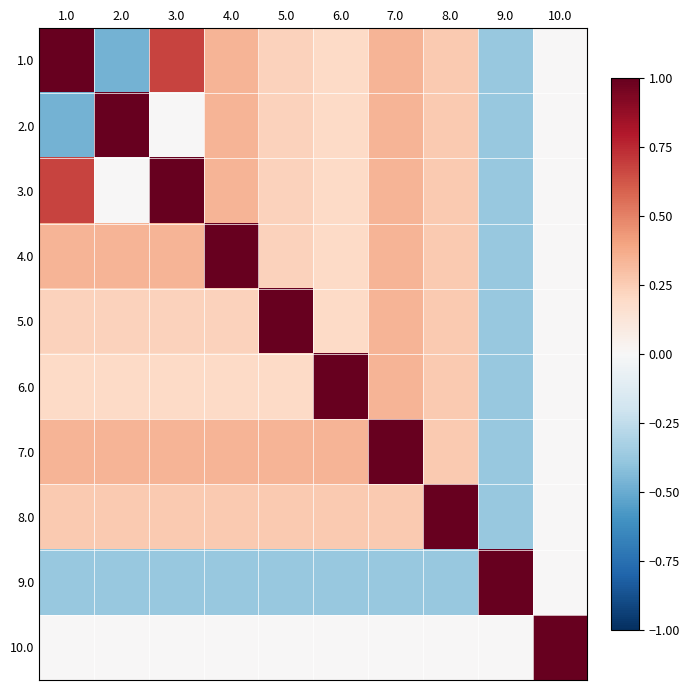

Reading right to left, list all the values displayed in this chart.

1.0: 10.0=0.0	9.0=-0.4	8.0=0.3	7.0=0.3	6.0=0.2	5.0=0.2	4.0=0.3	3.0=0.7	2.0=-0.5	1.0=1.0
2.0: 10.0=0.0	9.0=-0.4	8.0=0.3	7.0=0.3	6.0=0.2	5.0=0.2	4.0=0.3	3.0=0.0	2.0=1.0	1.0=-0.5
3.0: 10.0=0.0	9.0=-0.4	8.0=0.3	7.0=0.3	6.0=0.2	5.0=0.2	4.0=0.3	3.0=1.0	2.0=0.0	1.0=0.7
4.0: 10.0=0.0	9.0=-0.4	8.0=0.3	7.0=0.3	6.0=0.2	5.0=0.2	4.0=1.0	3.0=0.3	2.0=0.3	1.0=0.3
5.0: 10.0=0.0	9.0=-0.4	8.0=0.3	7.0=0.3	6.0=0.2	5.0=1.0	4.0=0.2	3.0=0.2	2.0=0.2	1.0=0.2
6.0: 10.0=0.0	9.0=-0.4	8.0=0.3	7.0=0.3	6.0=1.0	5.0=0.2	4.0=0.2	3.0=0.2	2.0=0.2	1.0=0.2
7.0: 10.0=0.0	9.0=-0.4	8.0=0.3	7.0=1.0	6.0=0.3	5.0=0.3	4.0=0.3	3.0=0.3	2.0=0.3	1.0=0.3
8.0: 10.0=0.0	9.0=-0.4	8.0=1.0	7.0=0.3	6.0=0.3	5.0=0.3	4.0=0.3	3.0=0.3	2.0=0.3	1.0=0.3
9.0: 10.0=0.0	9.0=1.0	8.0=-0.4	7.0=-0.4	6.0=-0.4	5.0=-0.4	4.0=-0.4	3.0=-0.4	2.0=-0.4	1.0=-0.4
10.0: 10.0=1.0	9.0=0.0	8.0=0.0	7.0=0.0	6.0=0.0	5.0=0.0	4.0=0.0	3.0=0.0	2.0=0.0	1.0=0.0